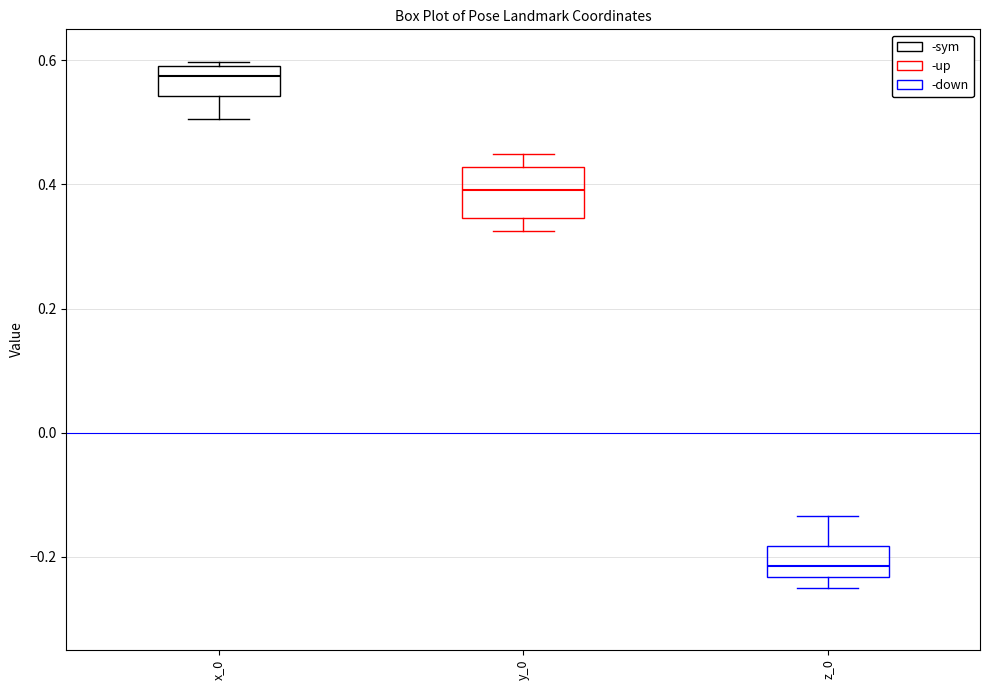

Where is the upper edge of the box for x_0 on the y-axis? The values are not printed on the chart, so give them approximately, as read against the axis.

0.60